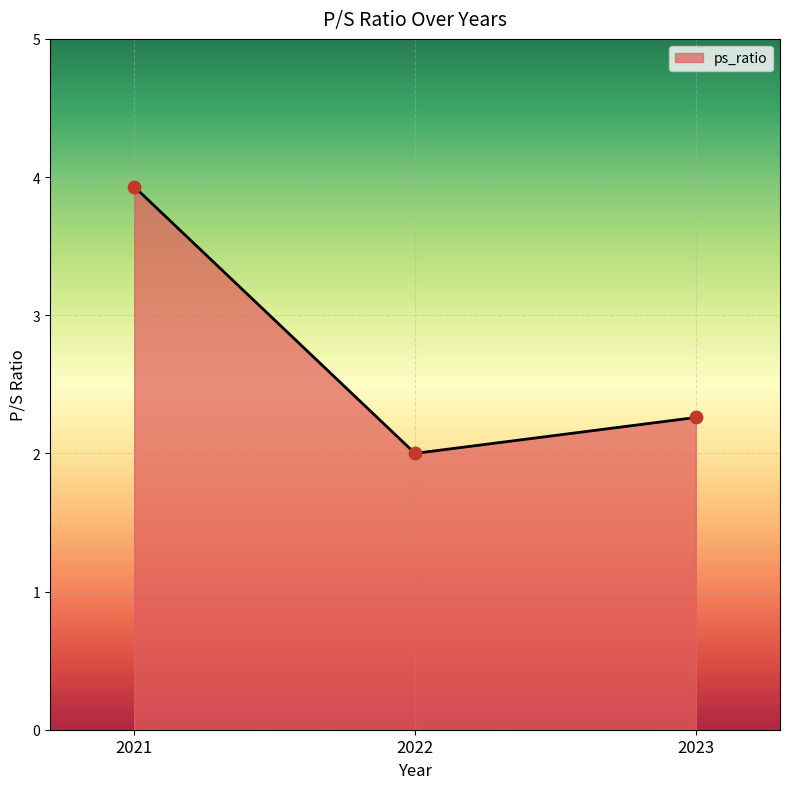

What is the ratio of the value at 2022 to the value at 2023?

0.9